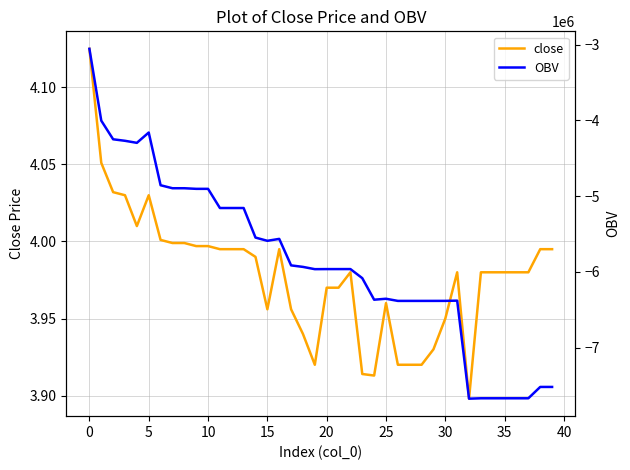

Which series has the largest total across all categories?

close